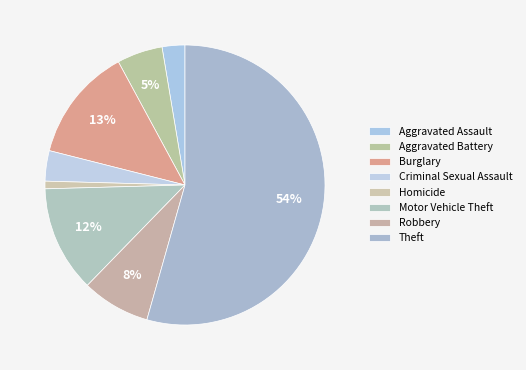

Which slice is the smallest?

Homicide